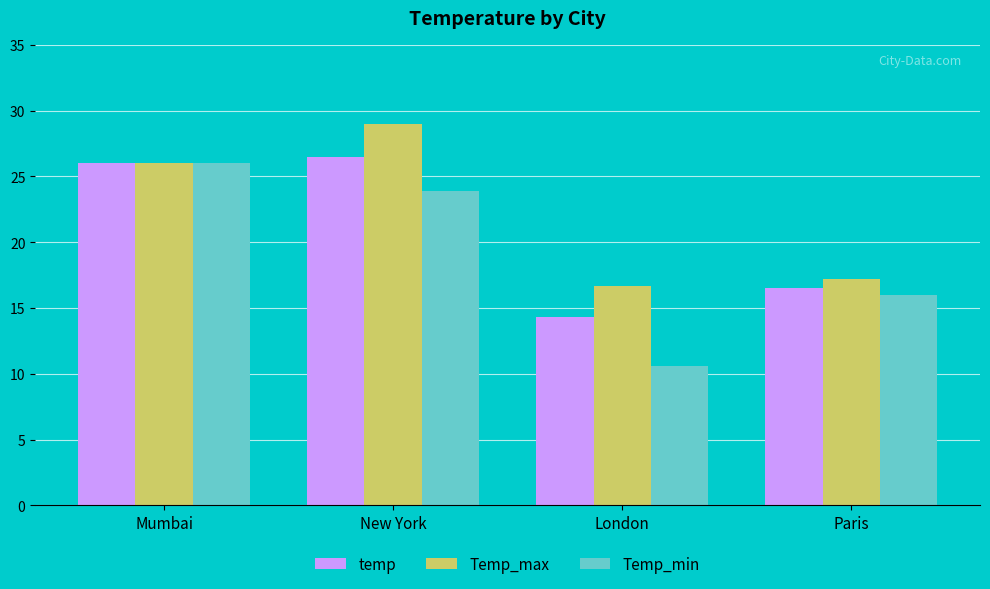

What is the label of the 4th bar from the right?

Mumbai